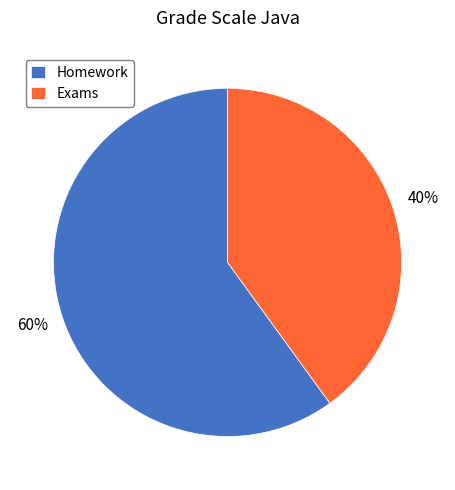

To the nearest percent, what is the difference between the largest and smallest slice percentages?

20%